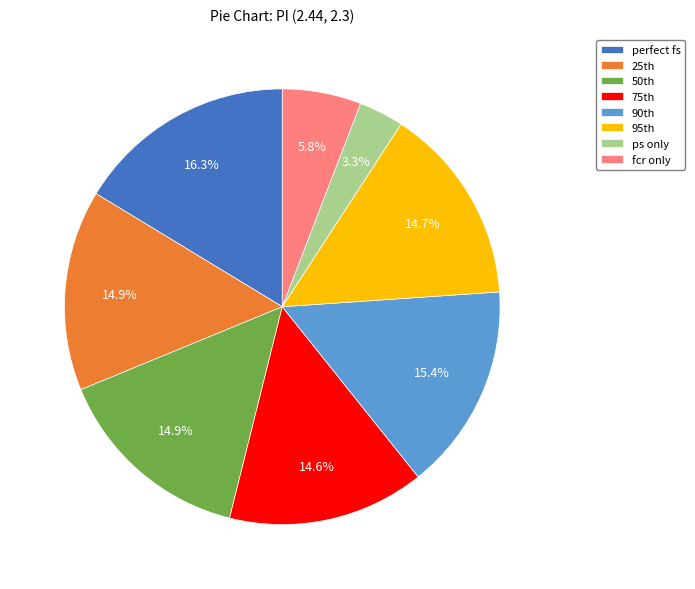

To the nearest percent, what is the difference between the largest and smallest slice percentages?

13%